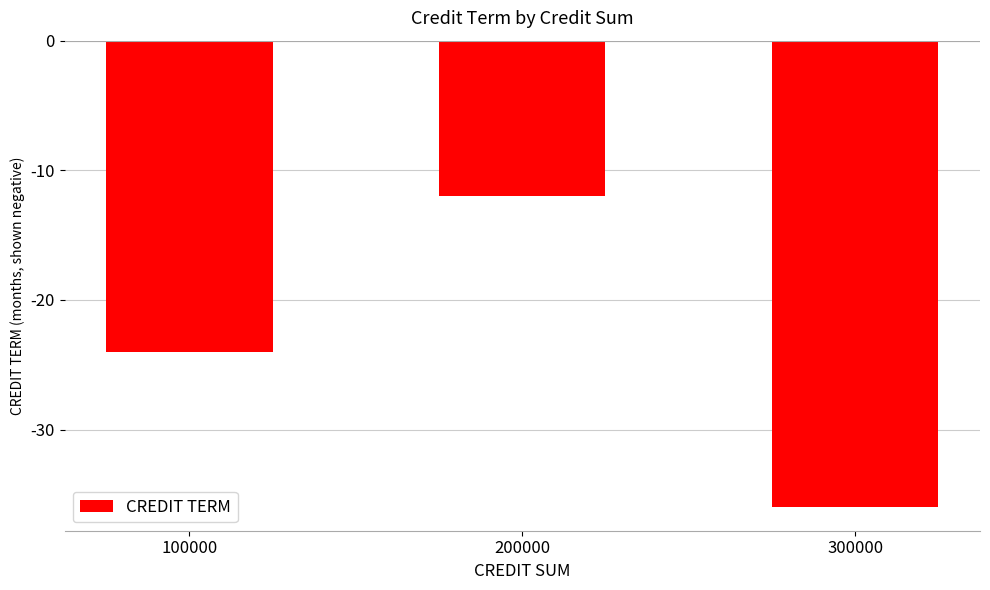

What is the difference between the maximum and minimum values?

24